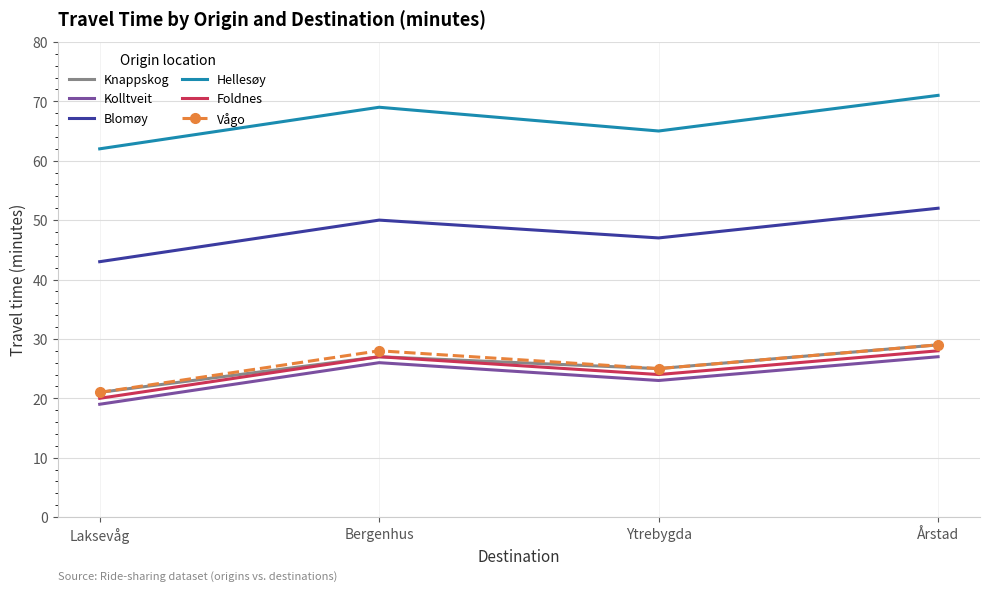

The Blomøy series shows 67 at Laksevåg. True or false?

False